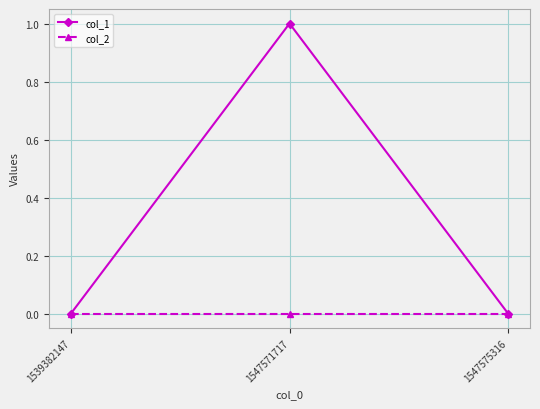

Which series has the largest range (max minus min)?

col_1